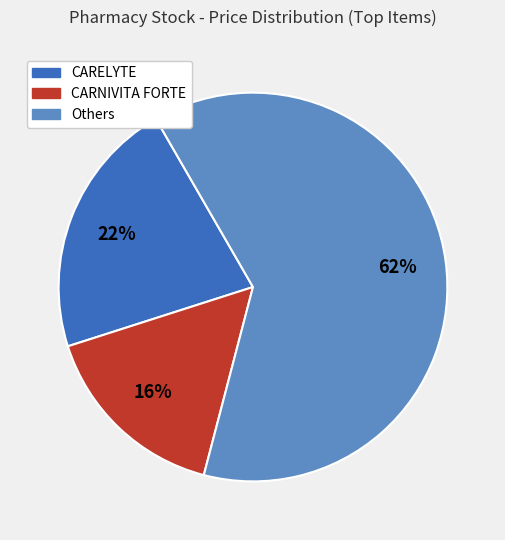

Is there any slice that represents more than half of the pie?

Yes